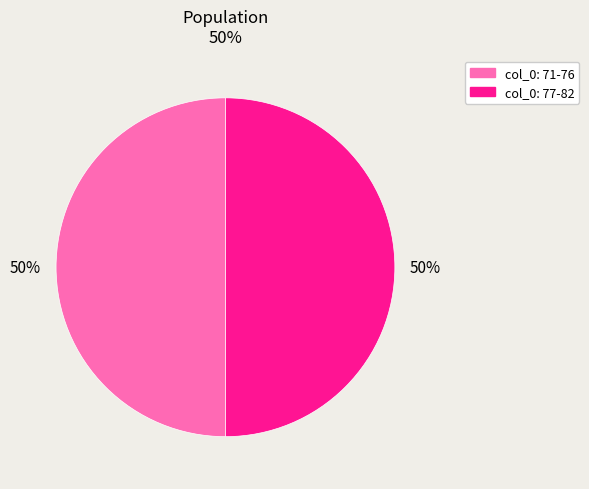

To the nearest percent, what is the average slice percentage?

50%